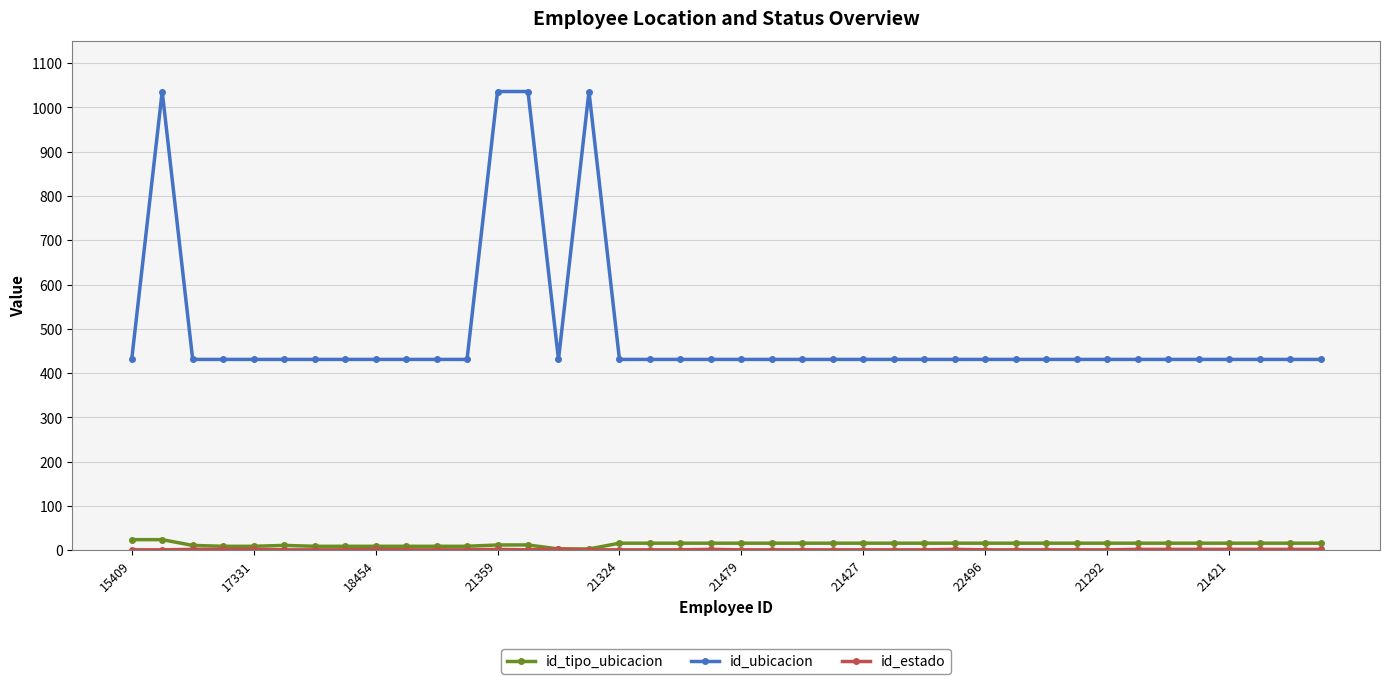

How many values in the id_ubicacion series exceed 431?

4